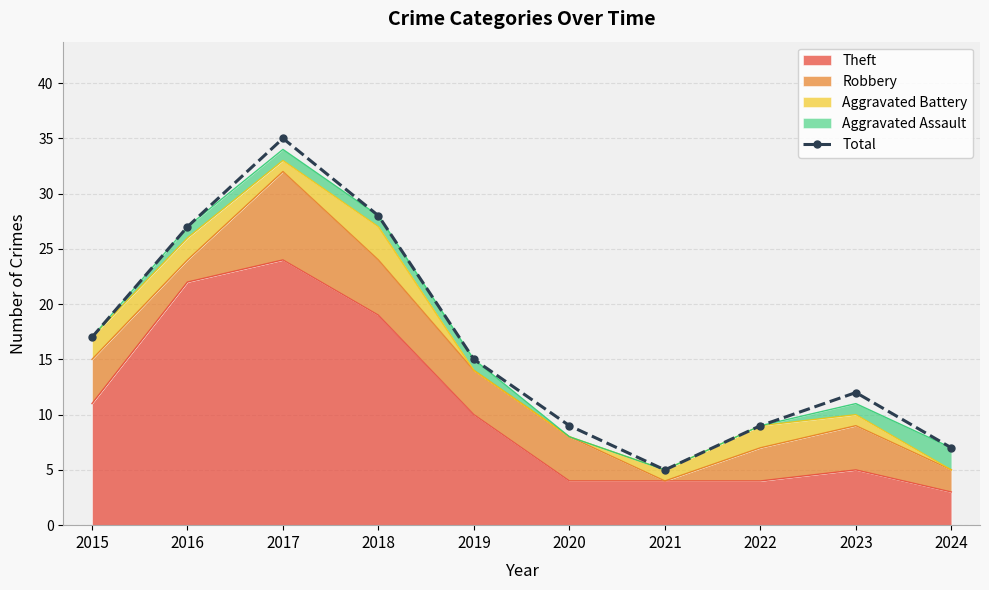

What is the value of the 7th point from the left?

5